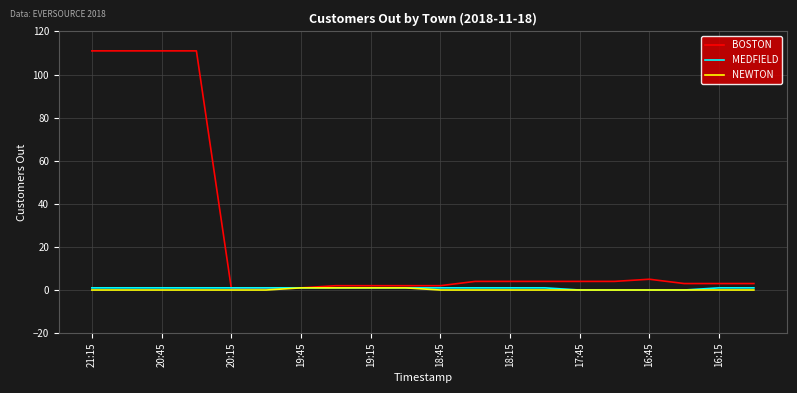

Which series has the widest spread of values?

BOSTON